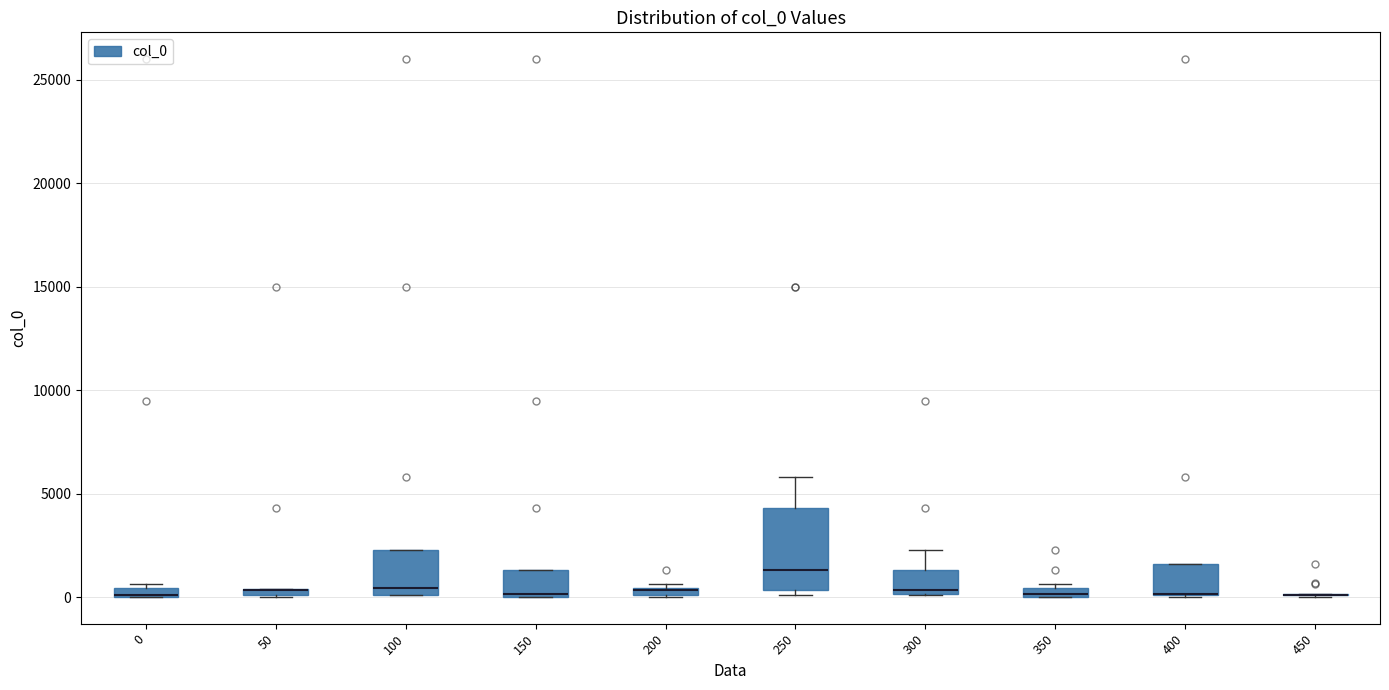

Which box is the tallest, from its lower edge to its upper edge?

250